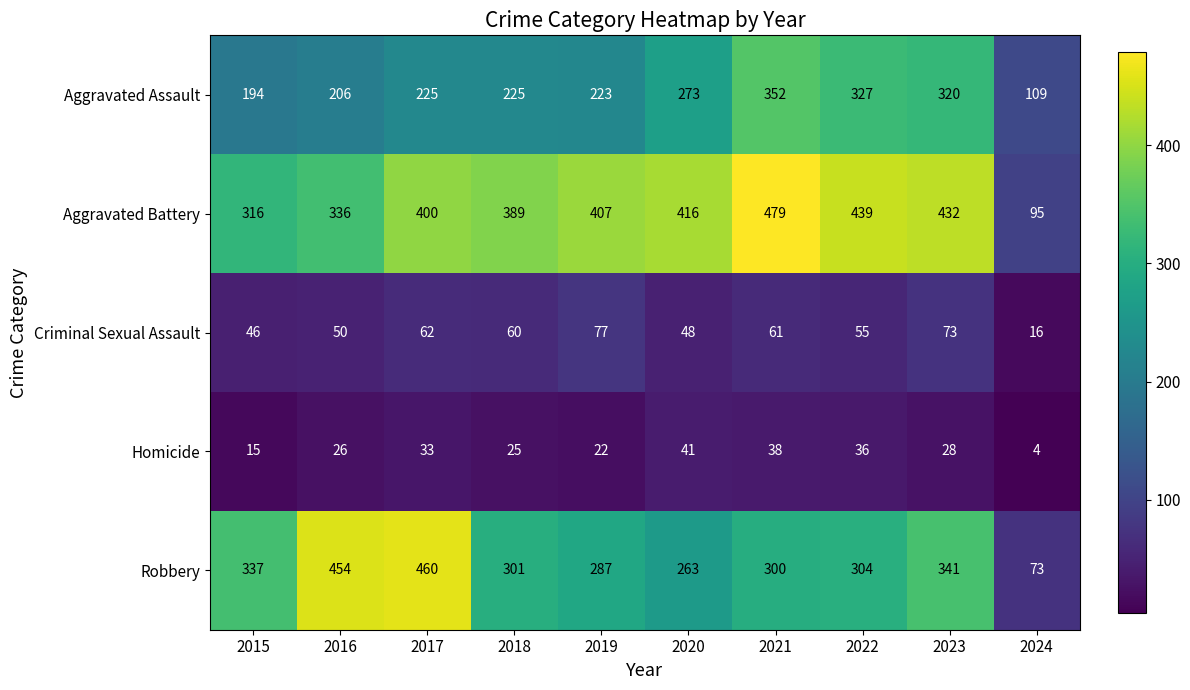

List the series in order of their peak value, highest first.

Aggravated Battery, Robbery, Aggravated Assault, Criminal Sexual Assault, Homicide